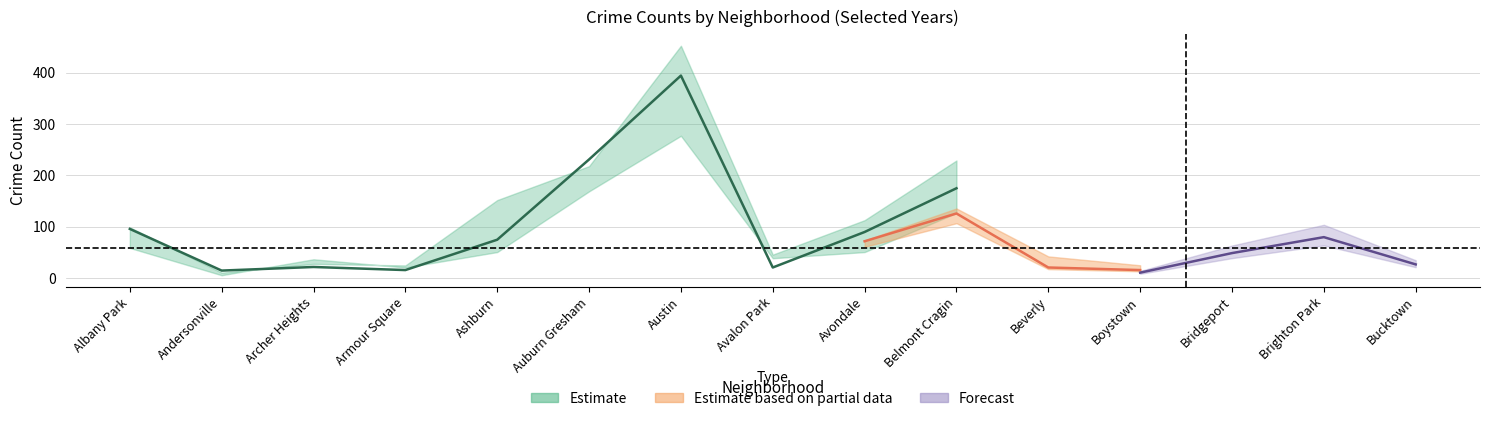

The value of 2017 at Belmont Cragin is 229. True or false?

True